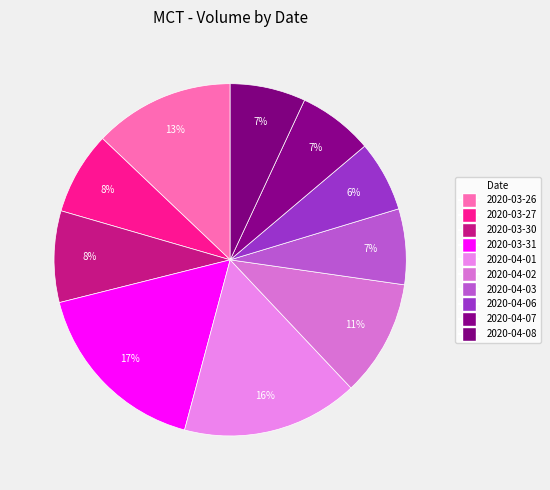

To the nearest percent, what is the average slice percentage?

10%